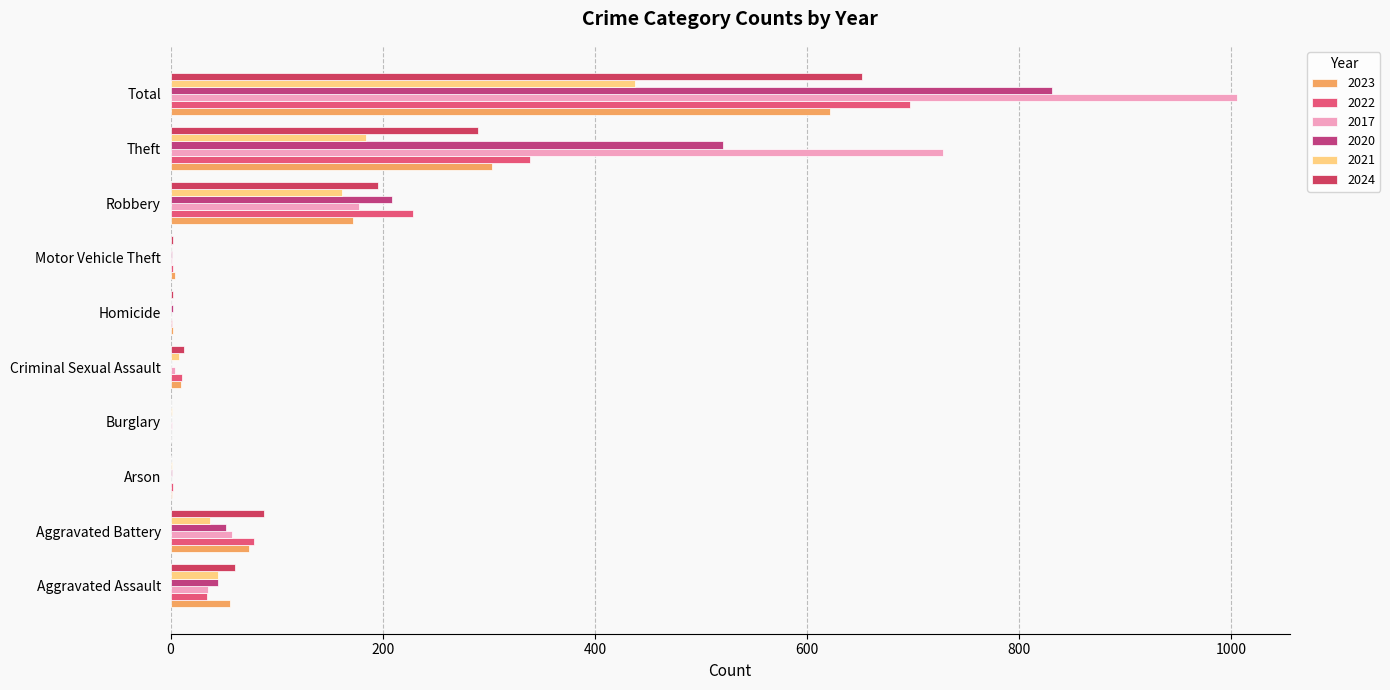

Which has a higher value, Arson or Motor Vehicle Theft?

Motor Vehicle Theft